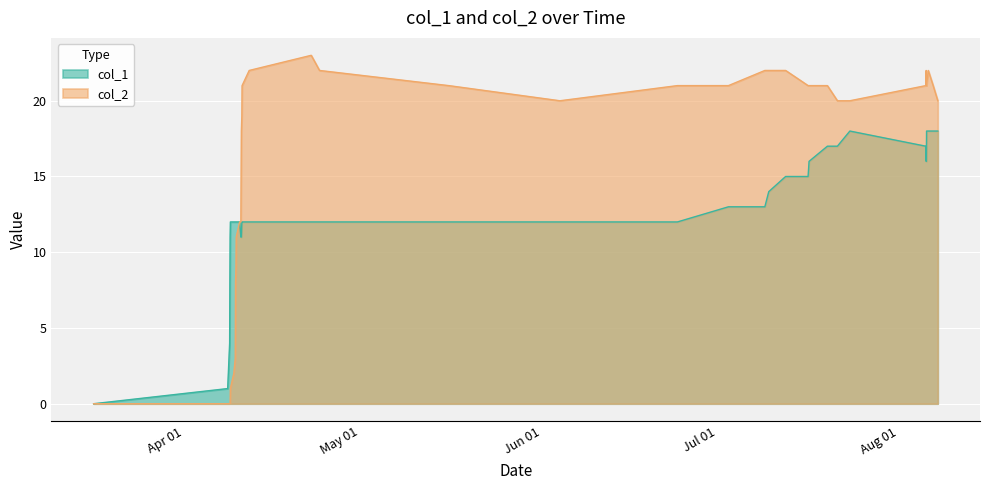

Which series has the widest spread of values?

col_2